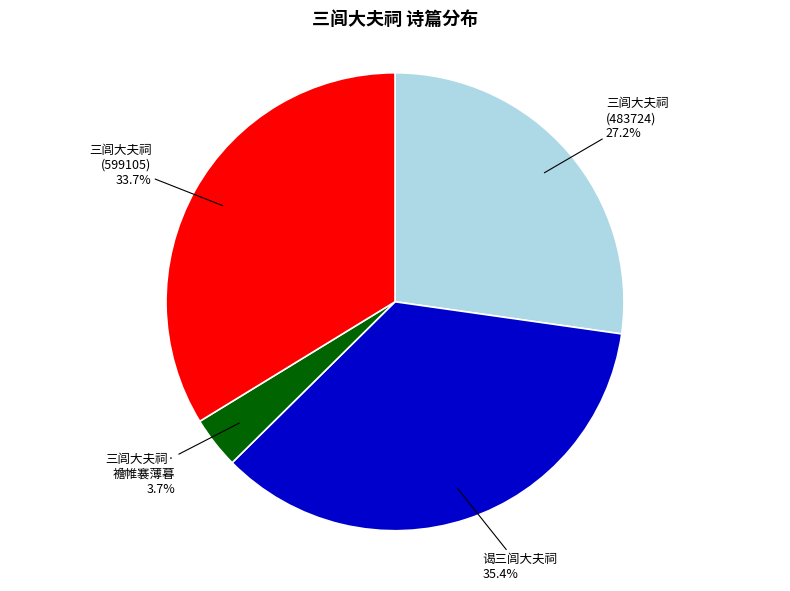

Does 谒三闾大夫祠 account for over 50% of the chart?

No